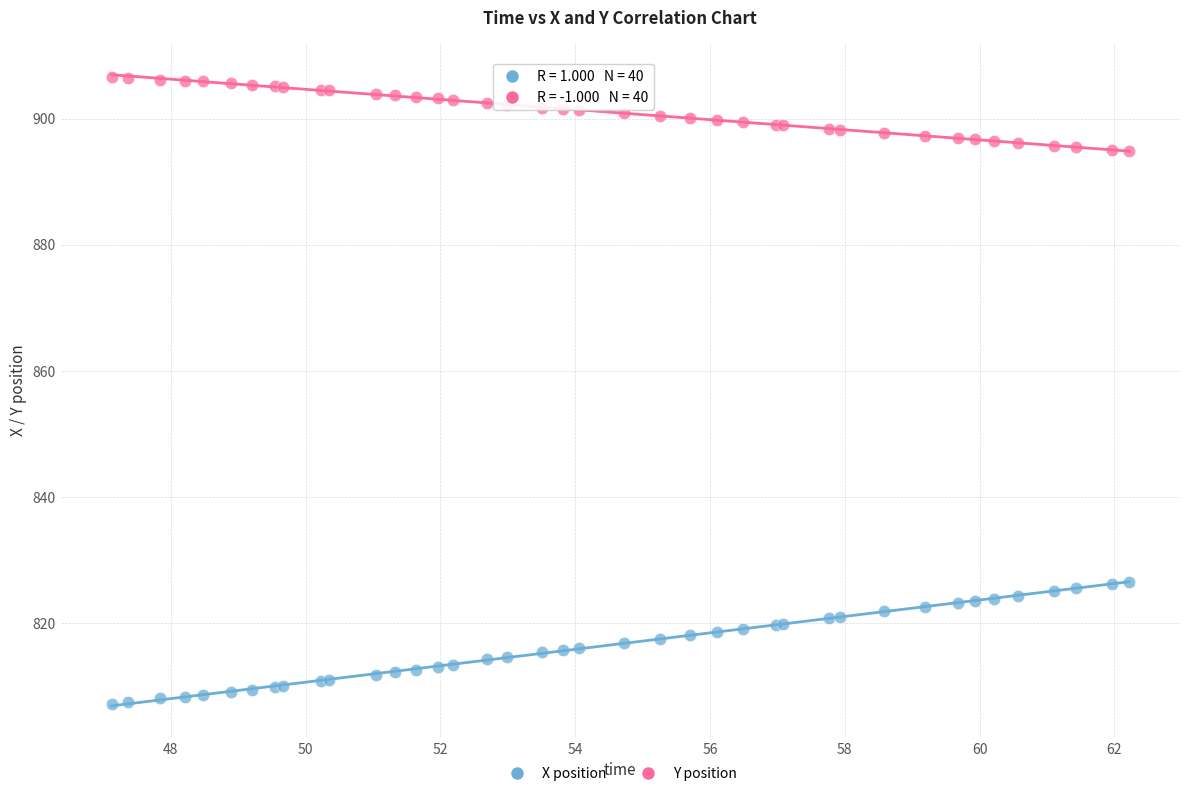

What is the X range (max minus min) for the scatter plot?

15.1